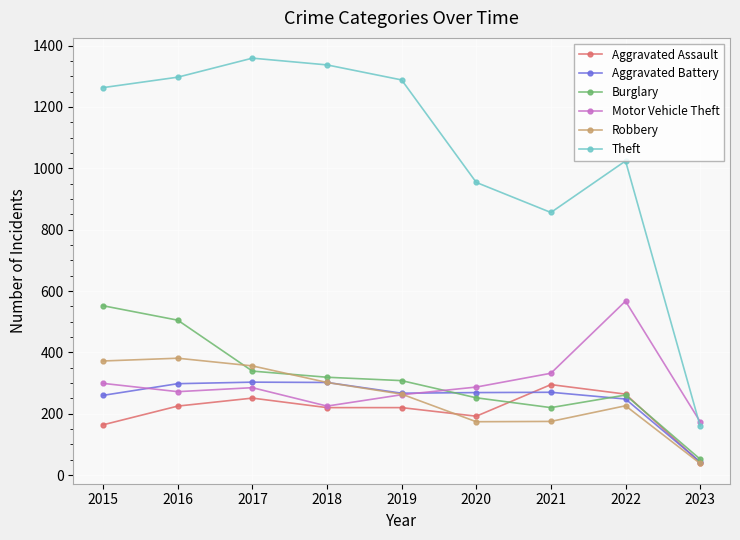

What is the highest value of the Robbery series?

381